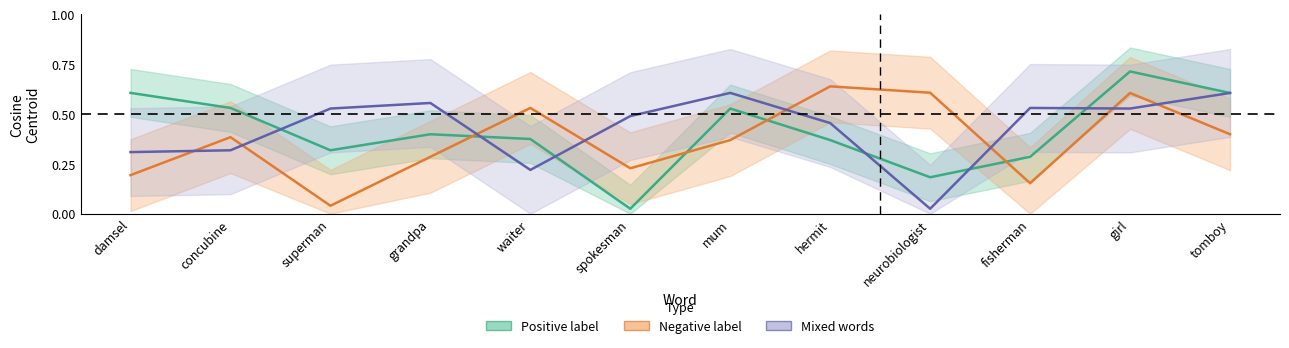

List the labels in order of Negative label value, largest first.

hermit, neurobiologist, girl, waiter, tomboy, concubine, mum, grandpa, spokesman, damsel, fisherman, superman